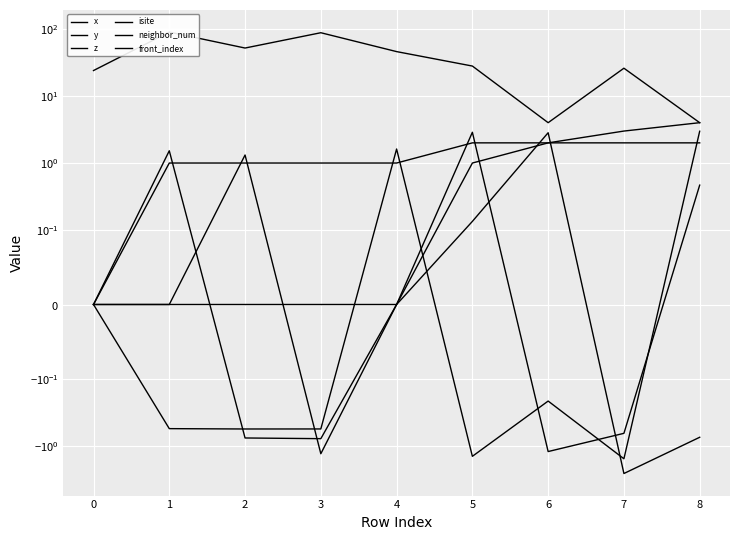

Which category has the highest value in the front_index series?

8